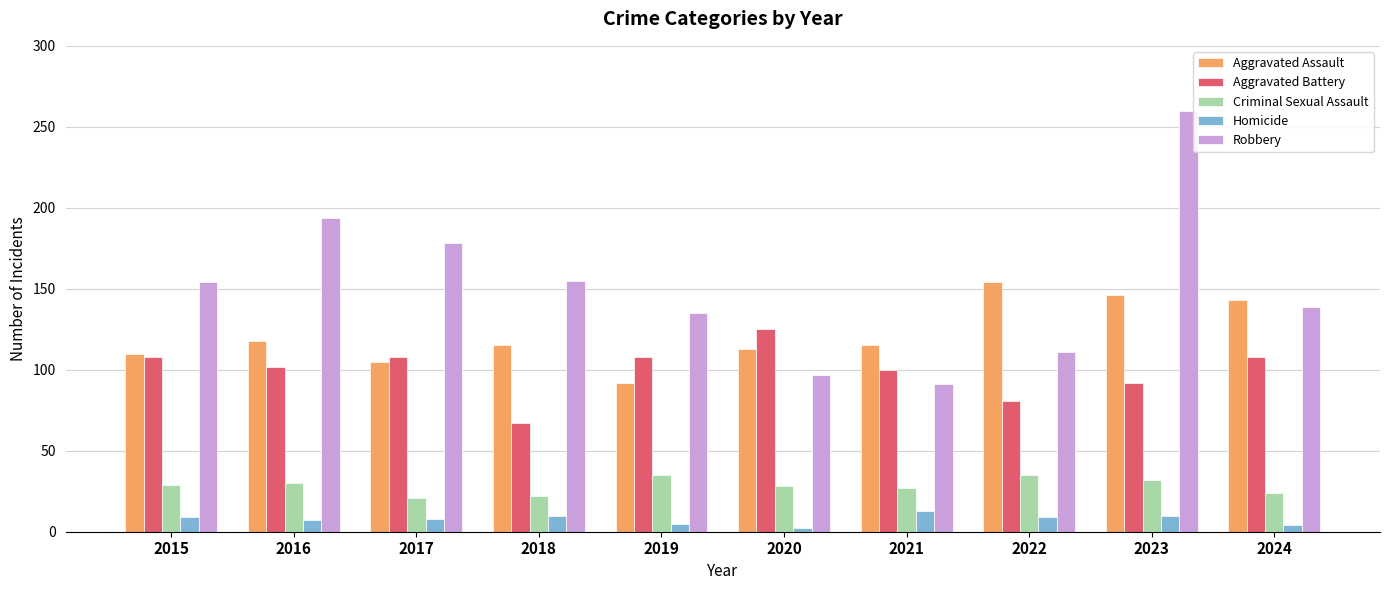

What value does the Homicide series have at 2023?

10